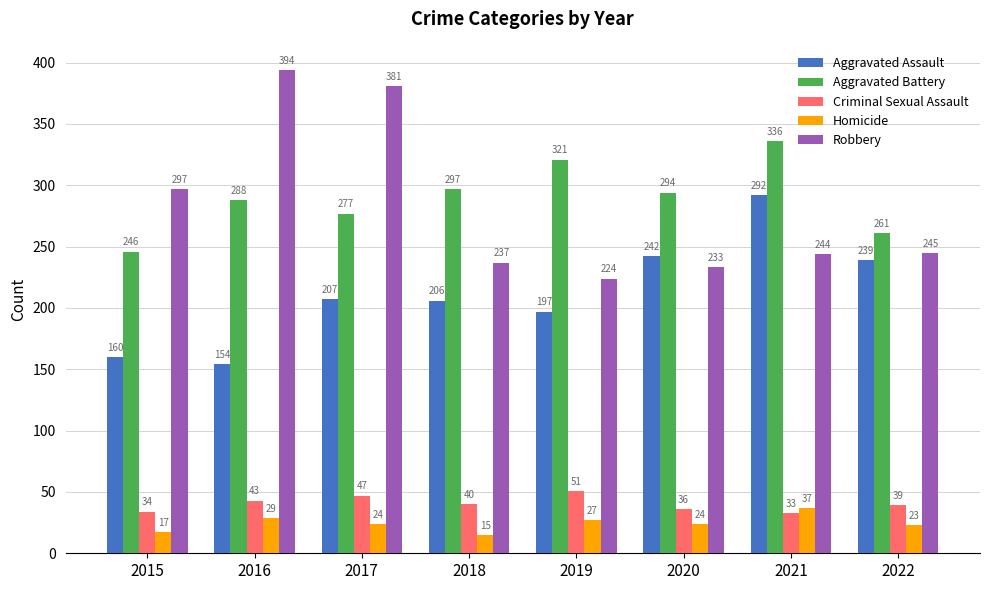

True or false: Robbery has a value of 335 at 2020.

False